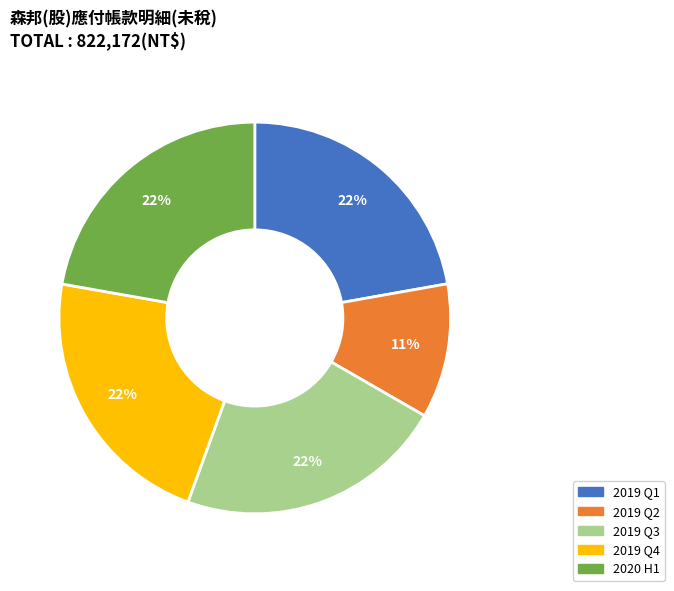

To the nearest percent, what is the average slice percentage?

20%